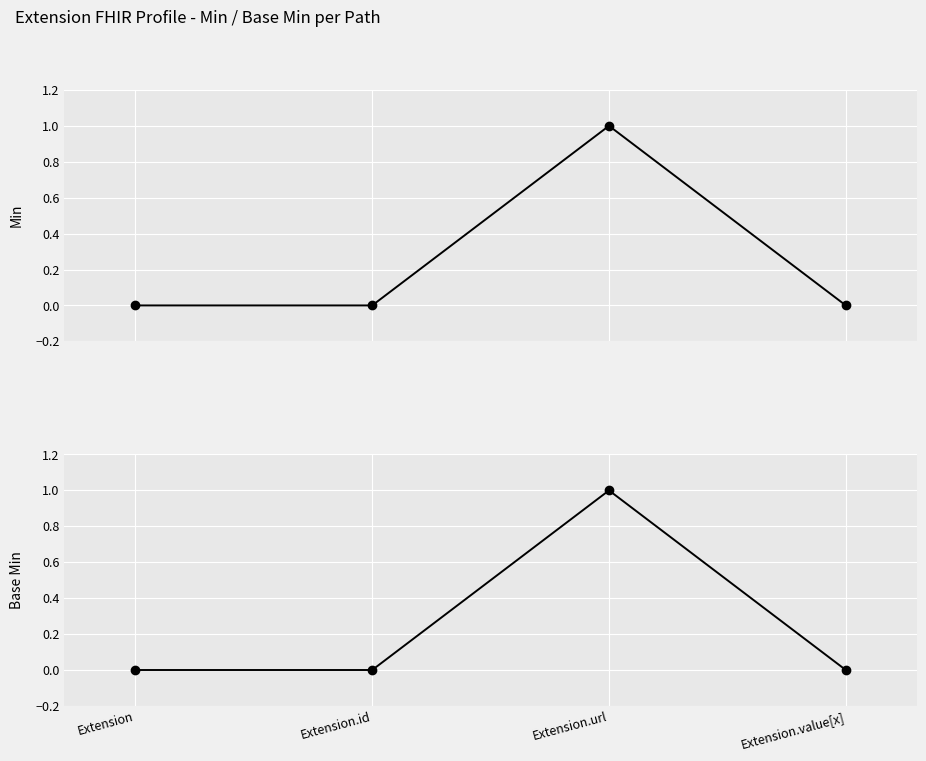

True or false: Base Min has more than 1 points higher than both neighbors.

False